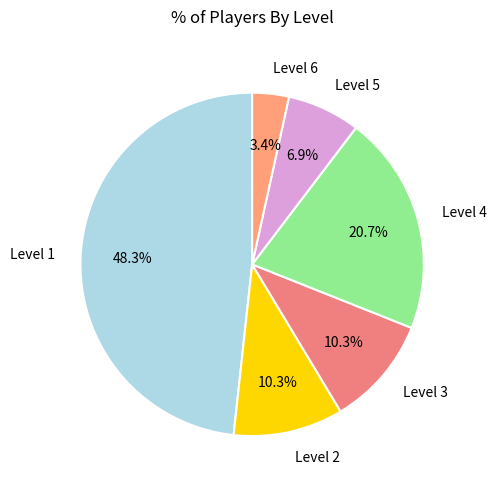

The Level 4 slice represents 8% of the pie. True or false?

False